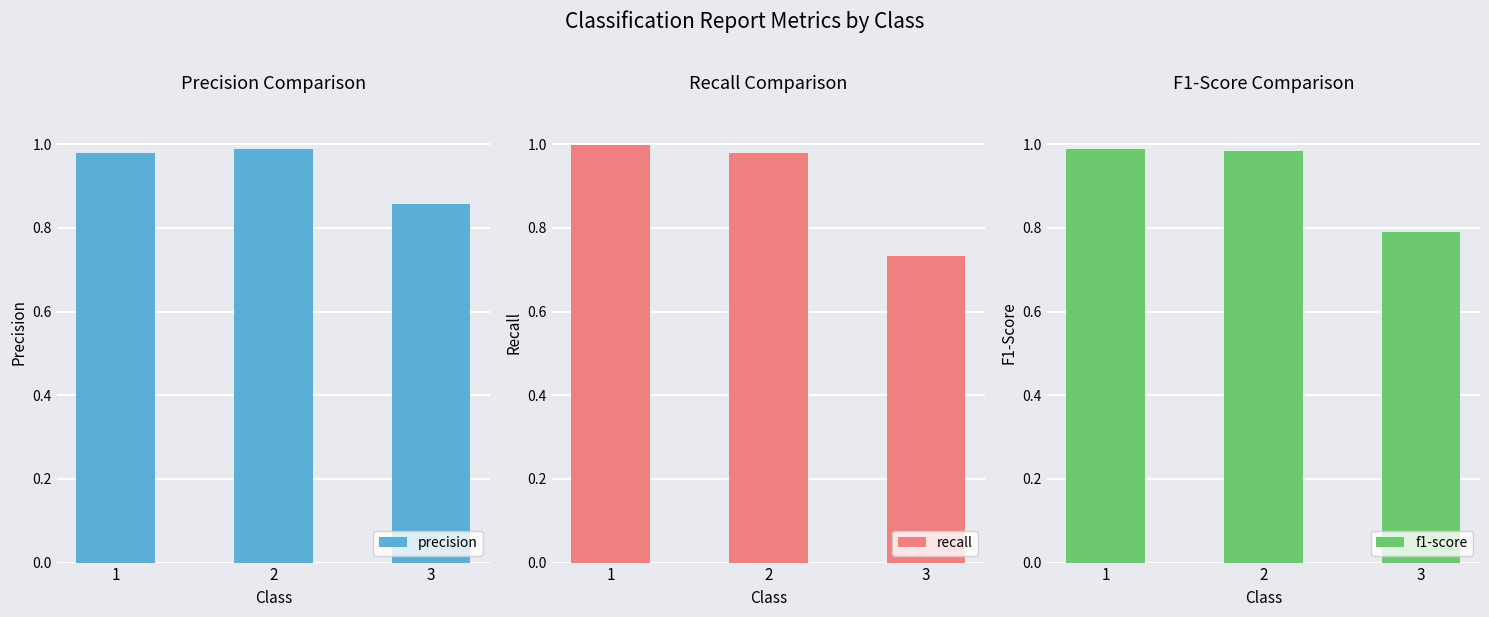

Which category has the lowest value in the f1-score series?

3